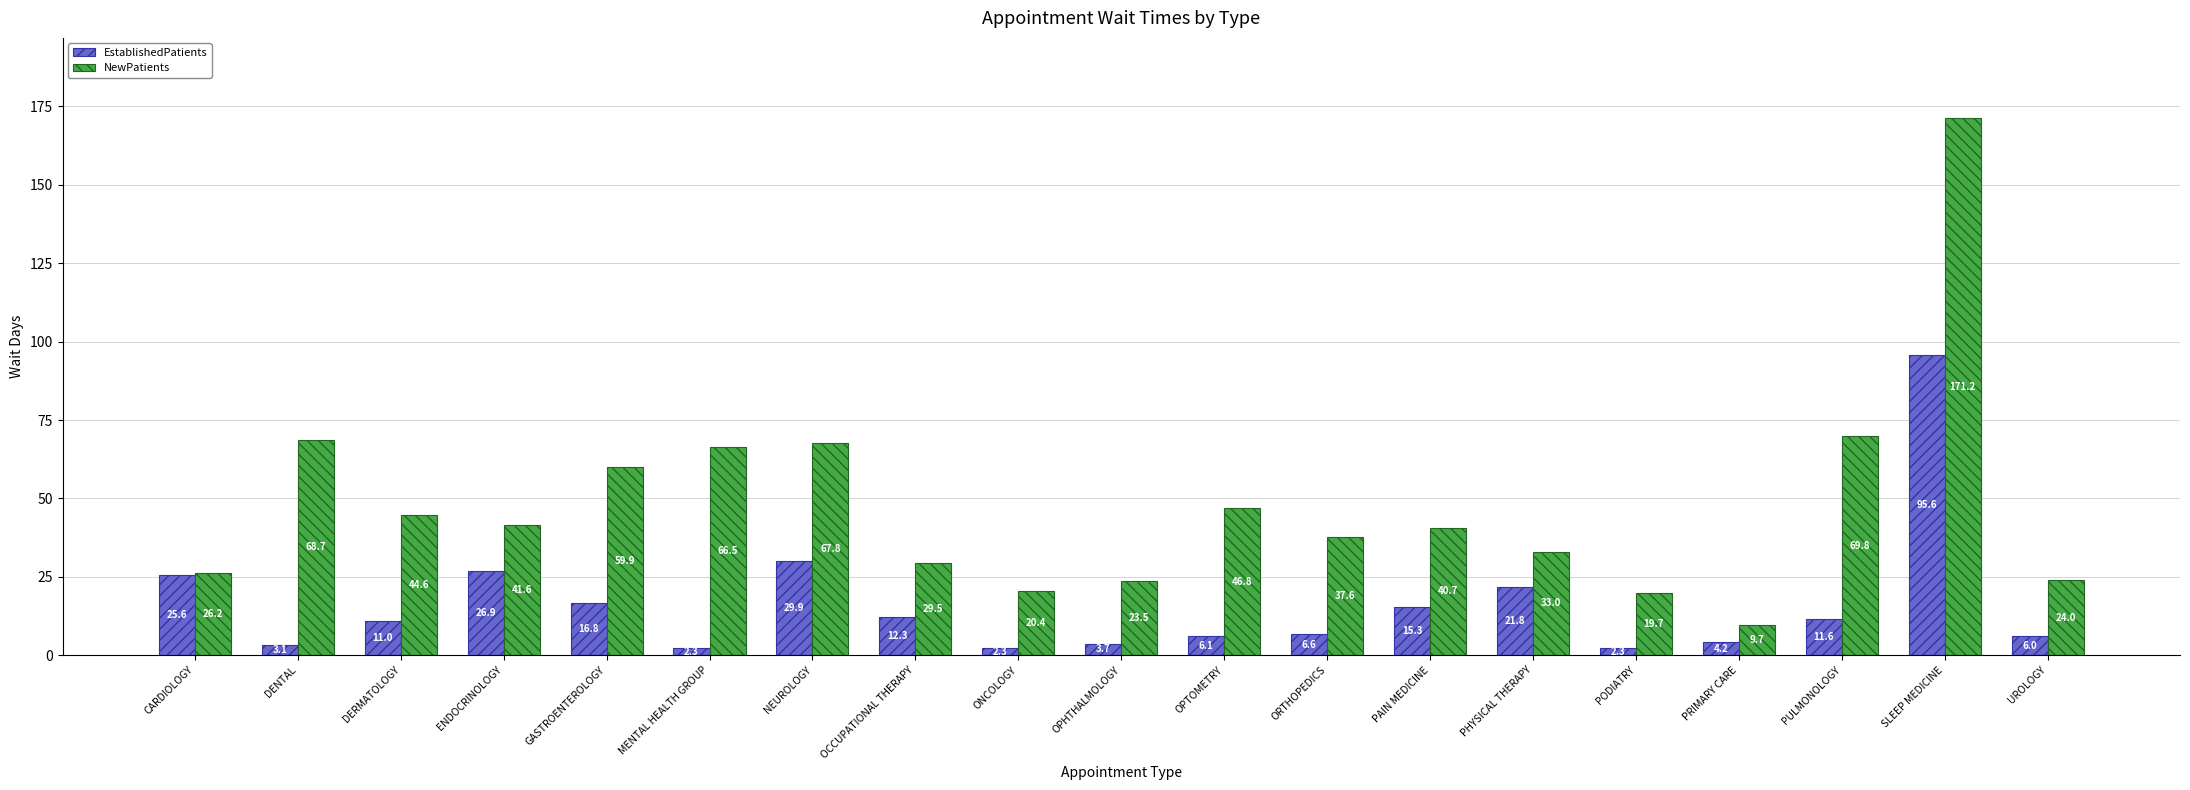

What is the smallest value displayed?

2.3